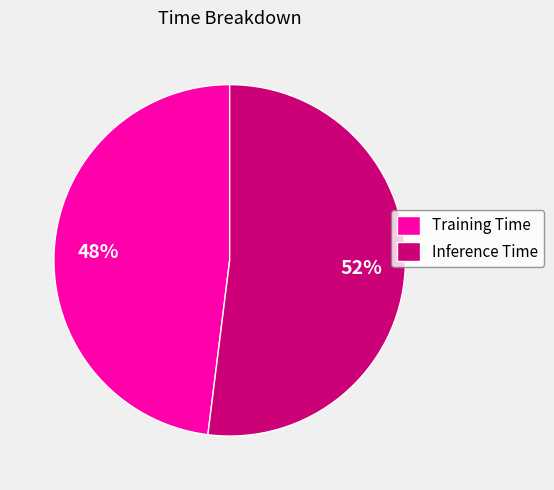

To the nearest percent, what portion does Training Time represent?

48%